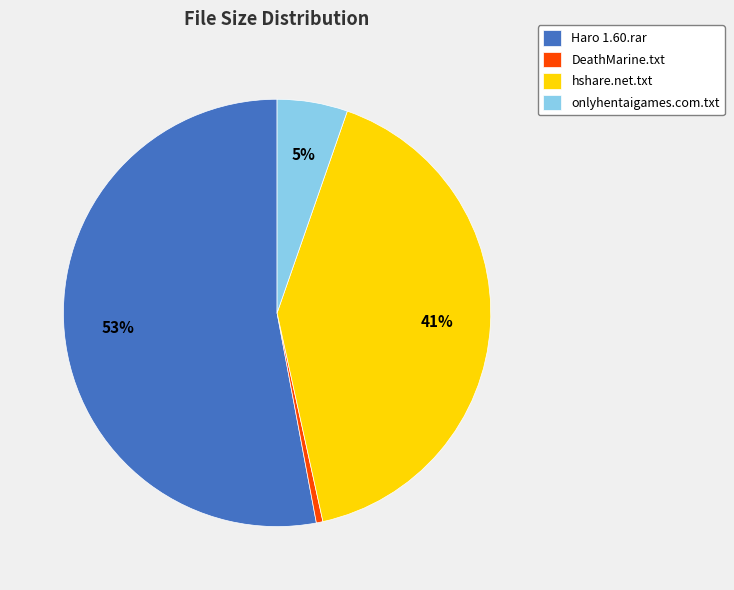

Which slice is the largest?

Haro 1.60.rar